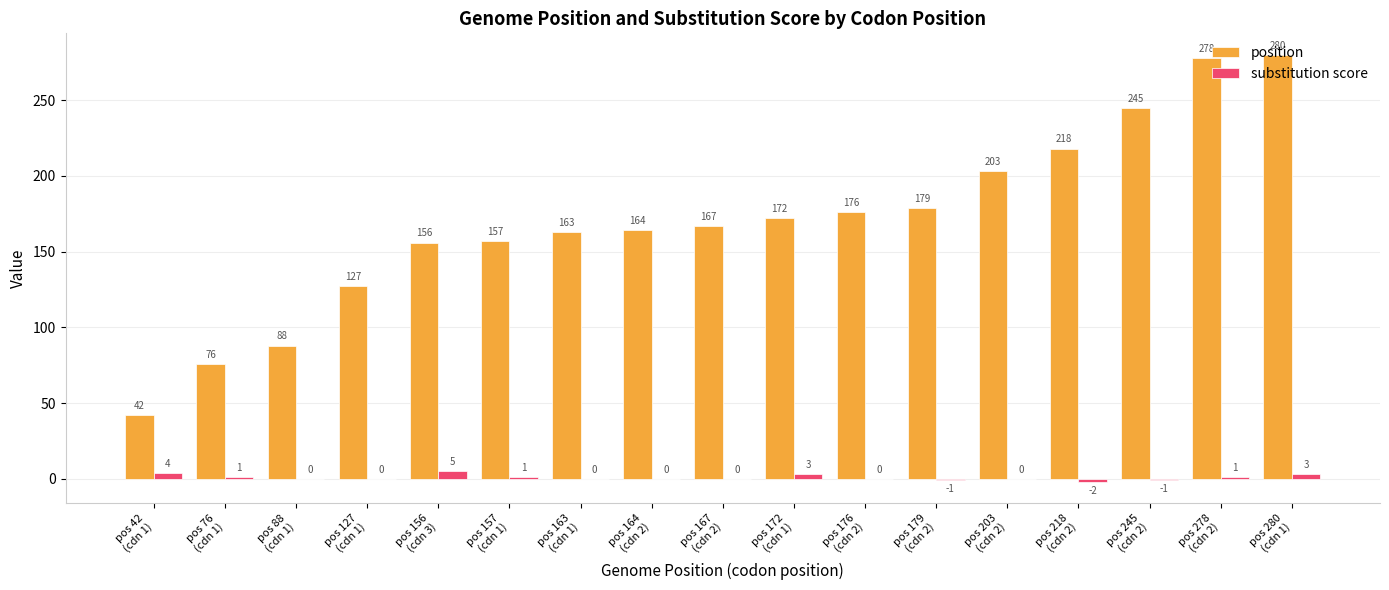

What is the maximum value shown in the chart?

280